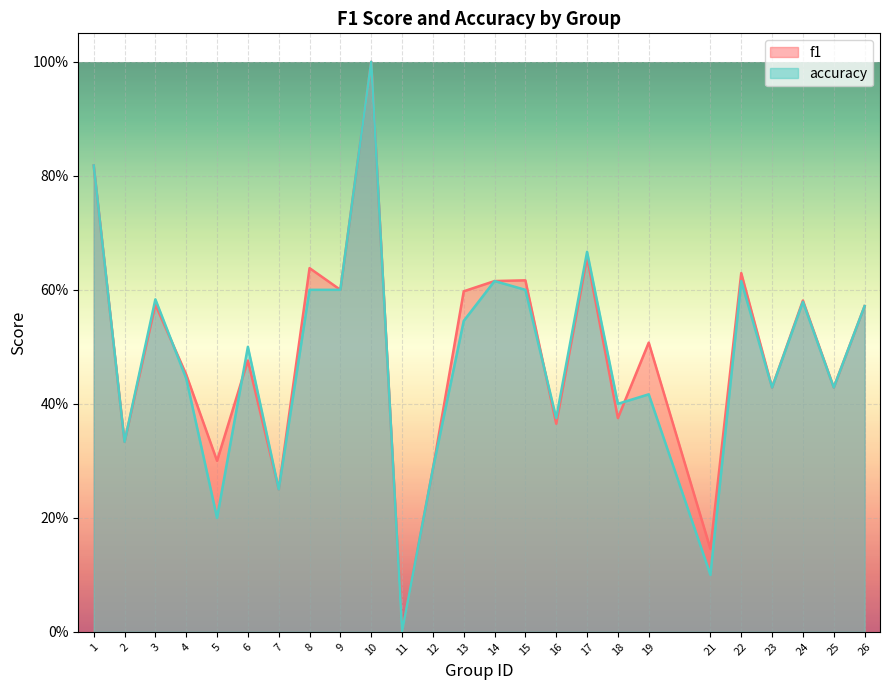

What is the value of the f1 point at the 6th from the left?

0.5